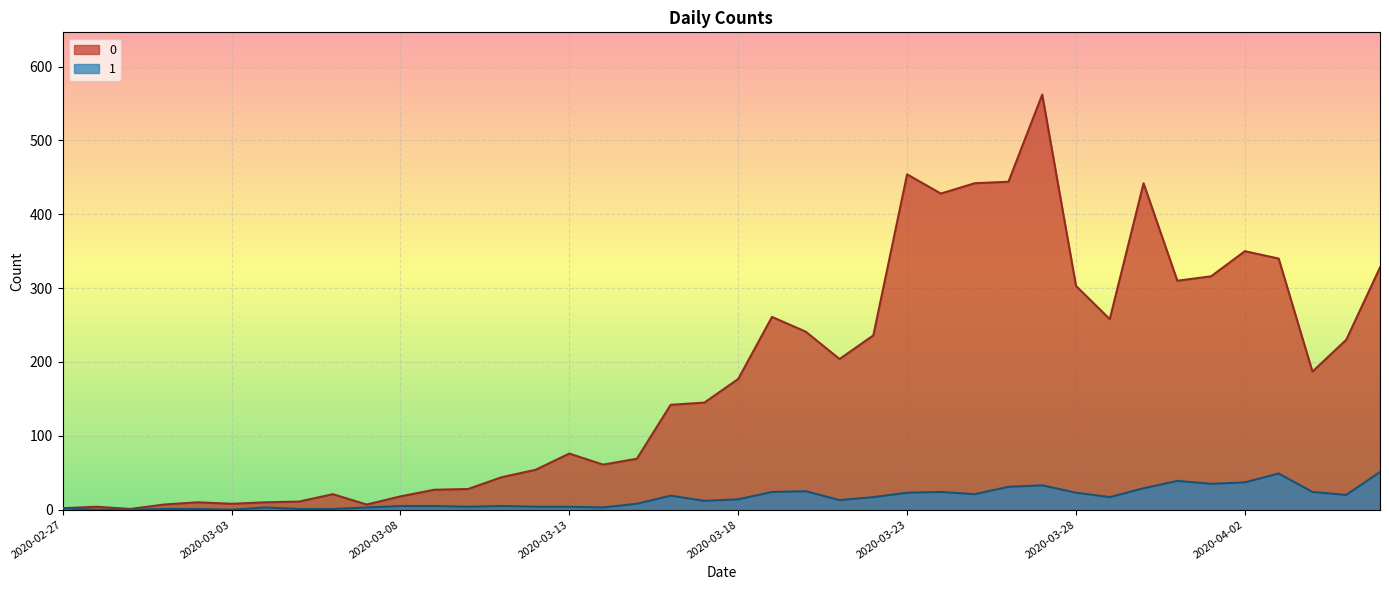

True or false: 1 and 0 cross at least once.

False